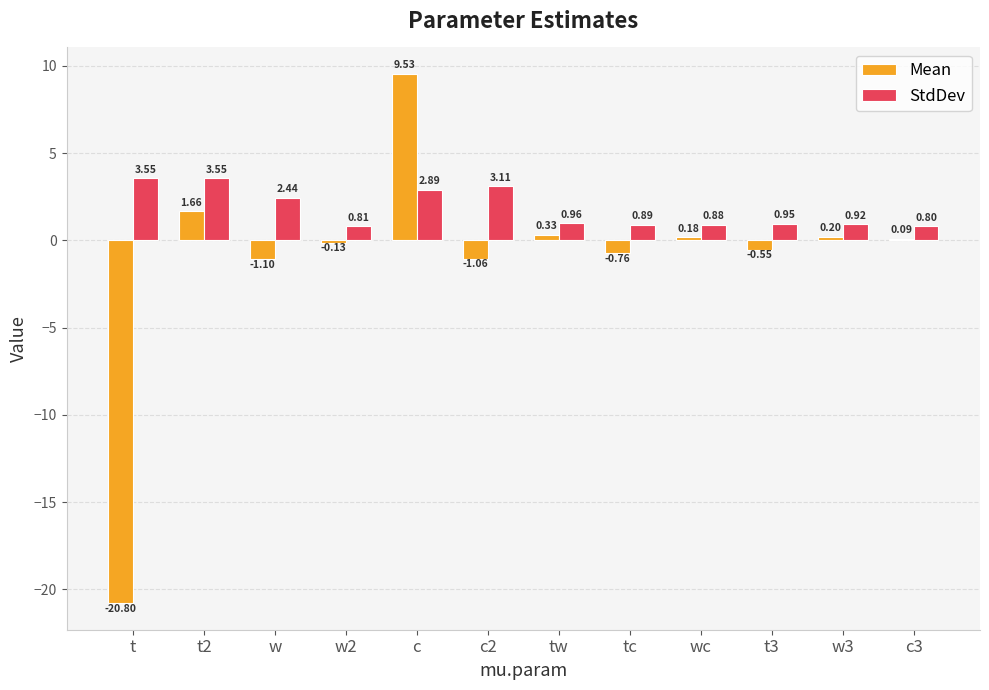

Between t and c3, which series saw the biggest shift?

Mean